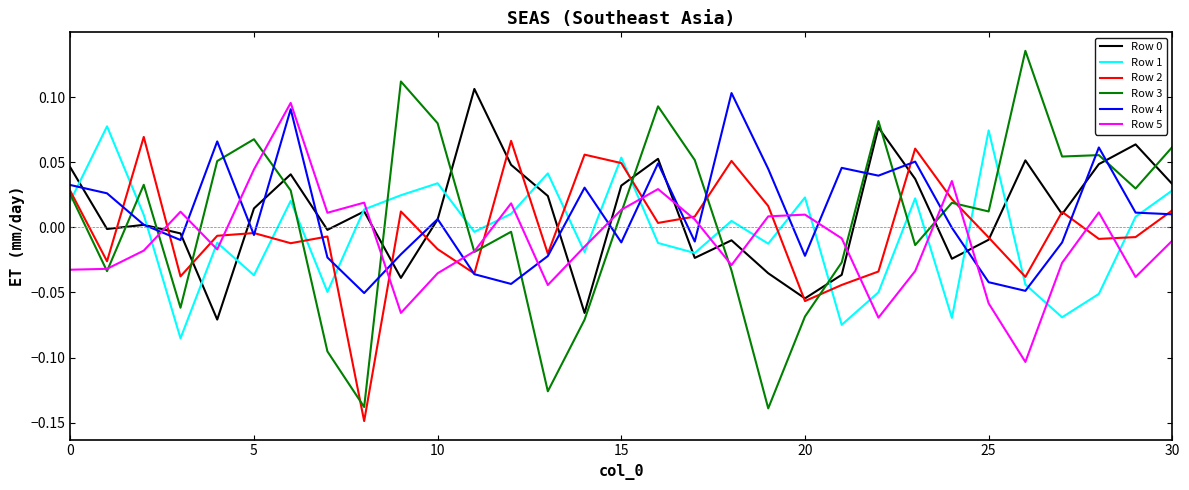

Which series has the widest spread of values?

Row 3